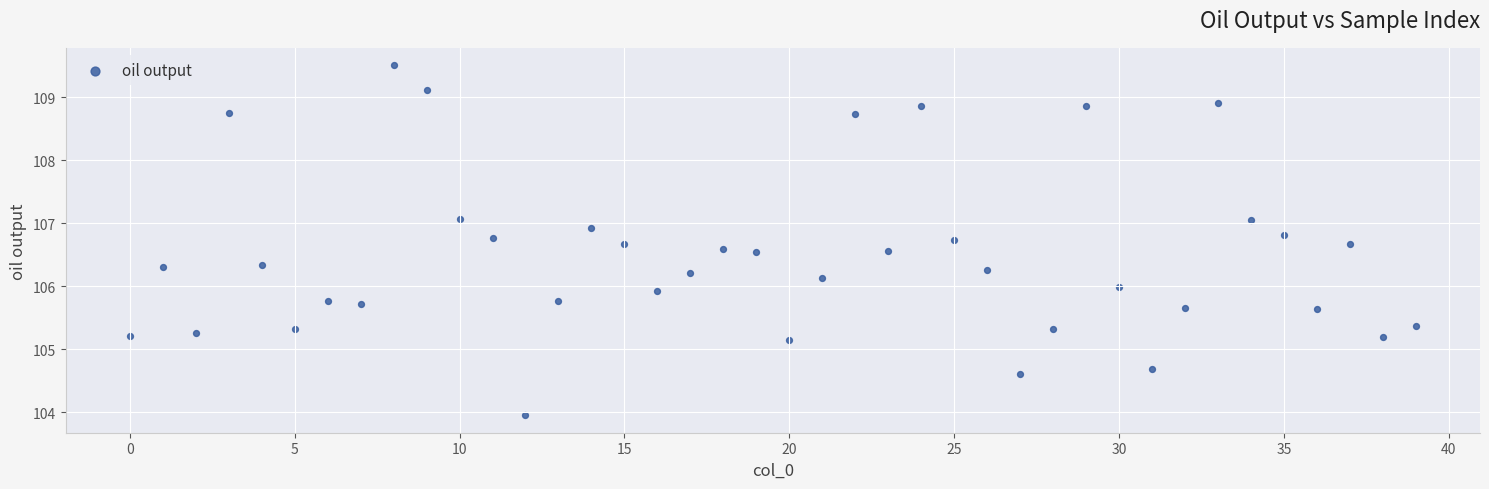

What is the range of Y values (max minus min)?

5.6